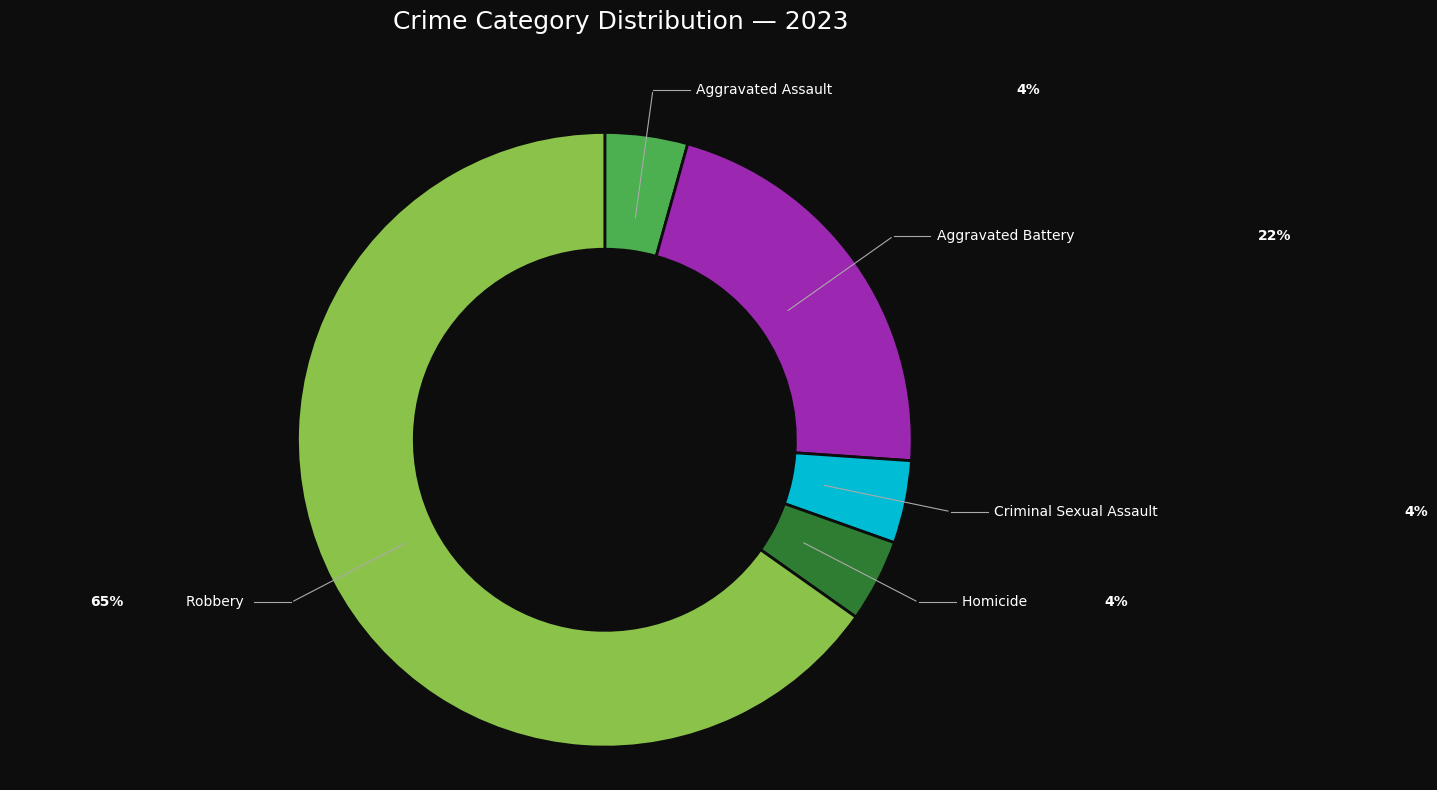

Is there any slice that represents more than half of the pie?

Yes